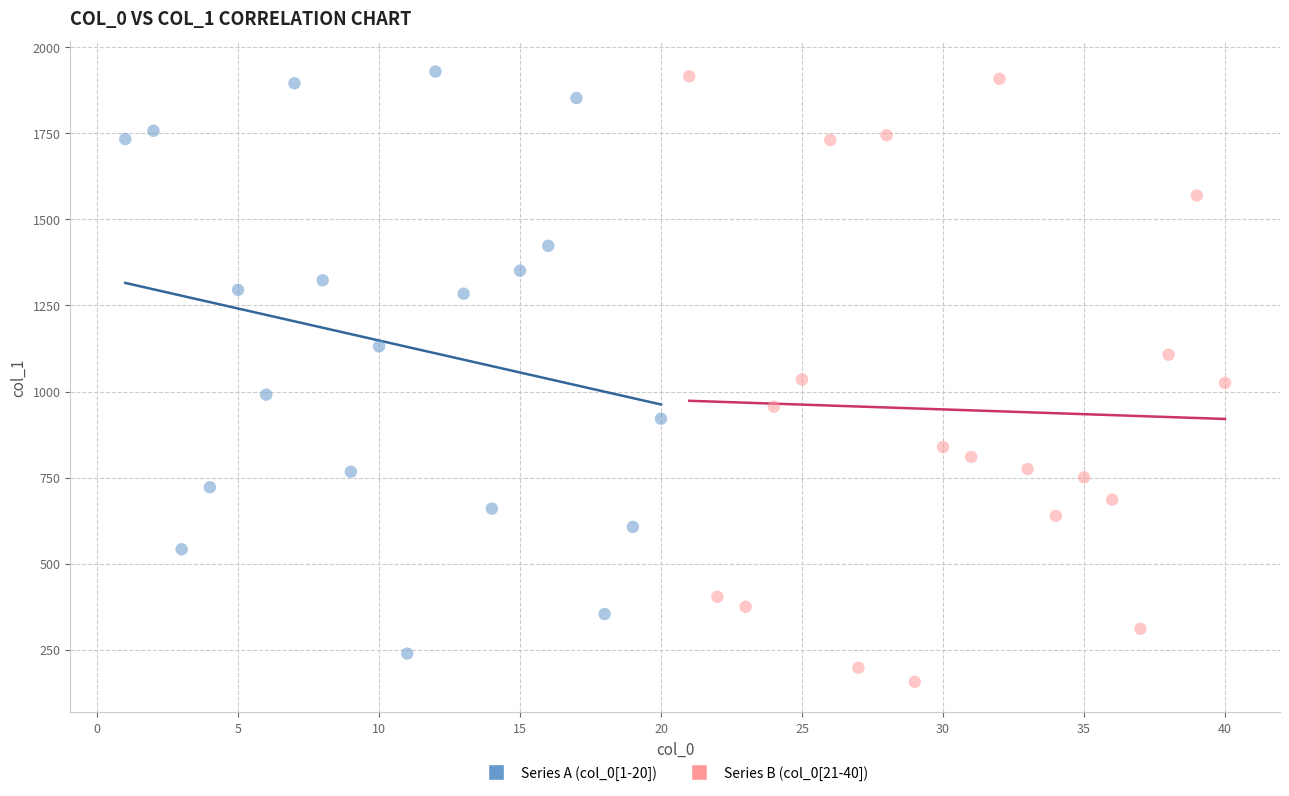

Which series has the largest Y range (max minus min)?

Series B (col_0[21-40])